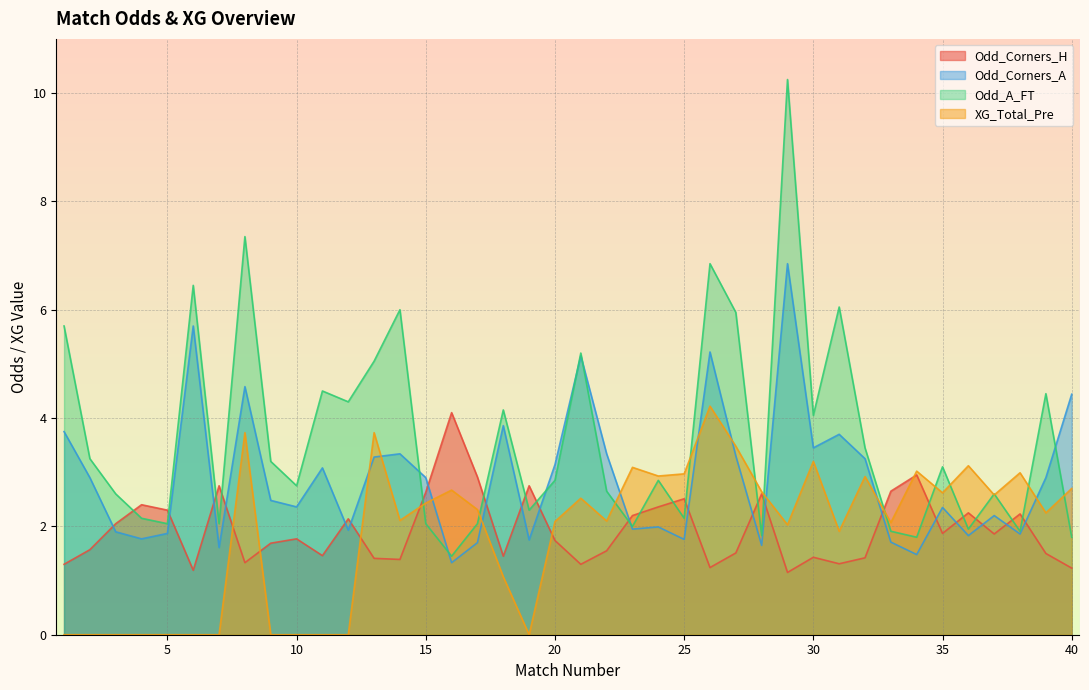

Which series ends up on top after the final intersection of Odd_A_FT and Odd_Corners_A?

Odd_Corners_A